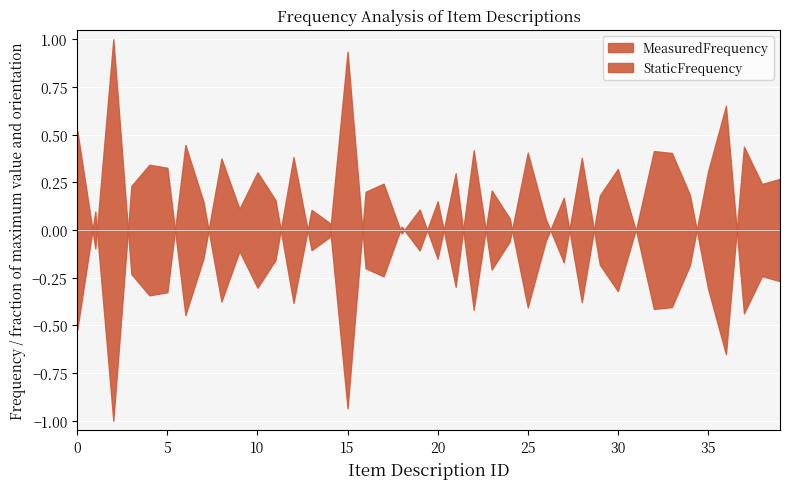

Which category has the lowest value in the MeasuredFrequency series?

37